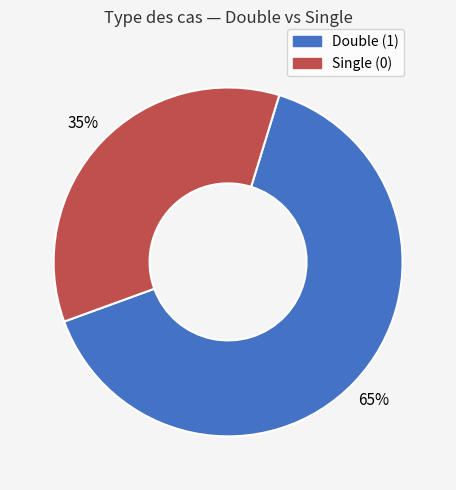

To the nearest percent, what is the average slice percentage?

50%